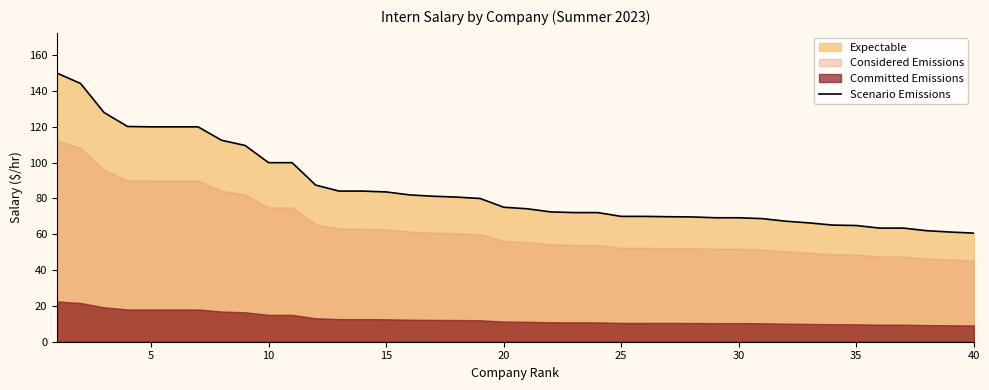

Is it true that Scenario Emissions equals 52.2 at 20?

False